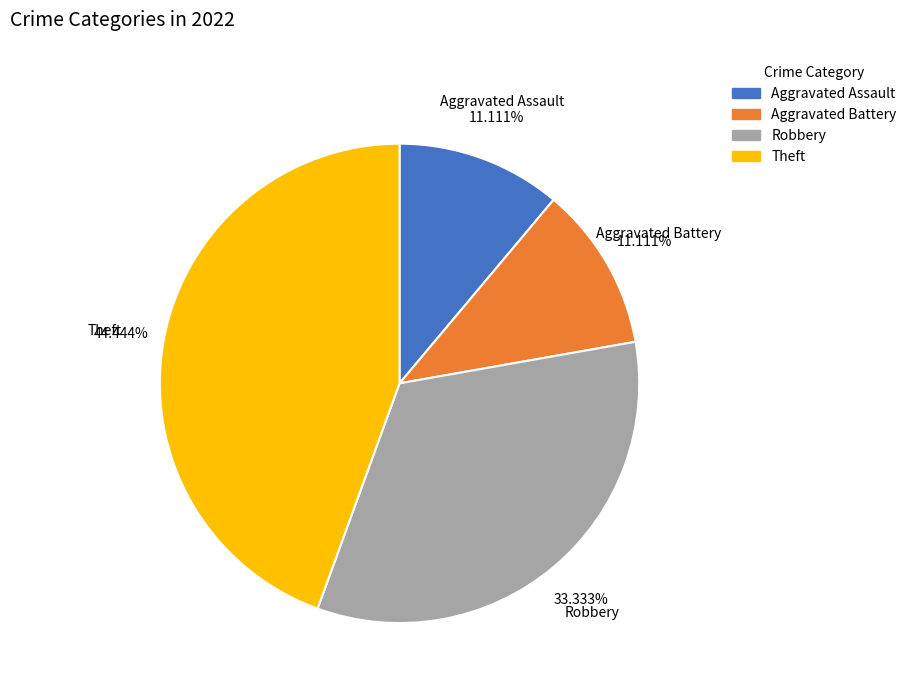

To the nearest percent, what percentage of the pie is Aggravated Assault?

11%